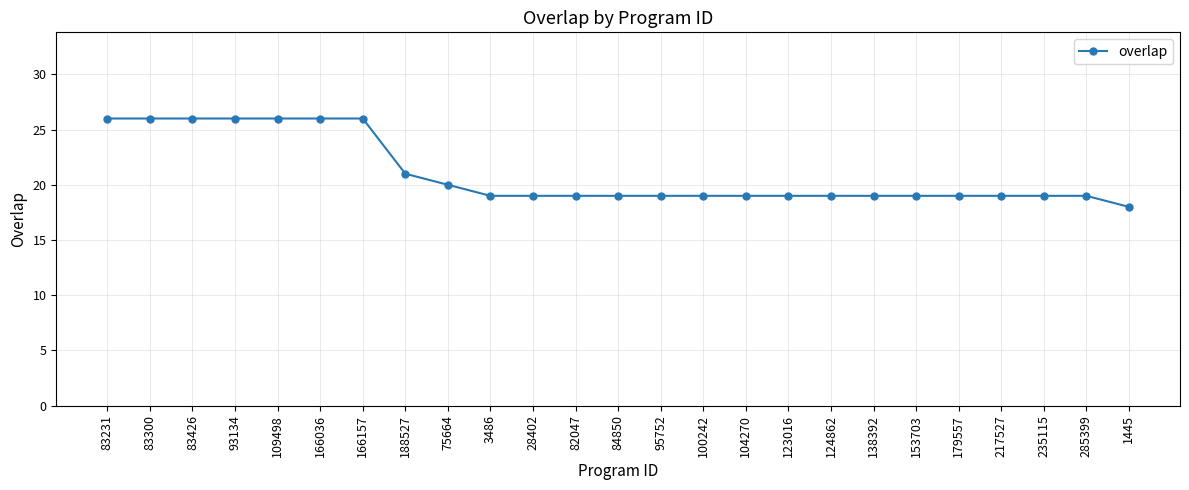

What is the label of the 10th point from the left?

3486